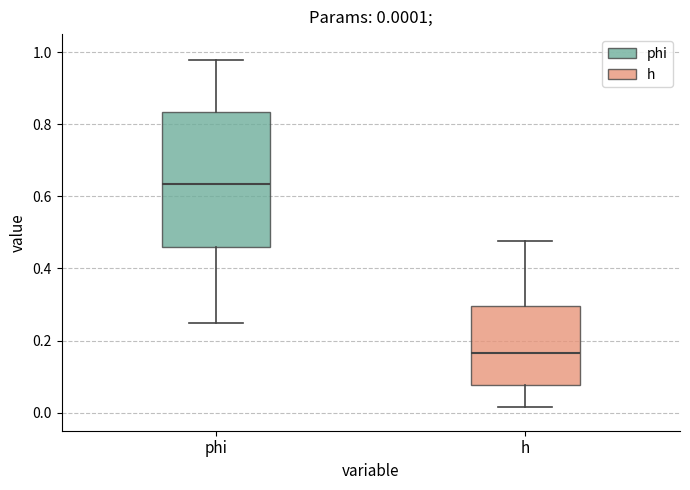

Which box's median line is the lowest?

h